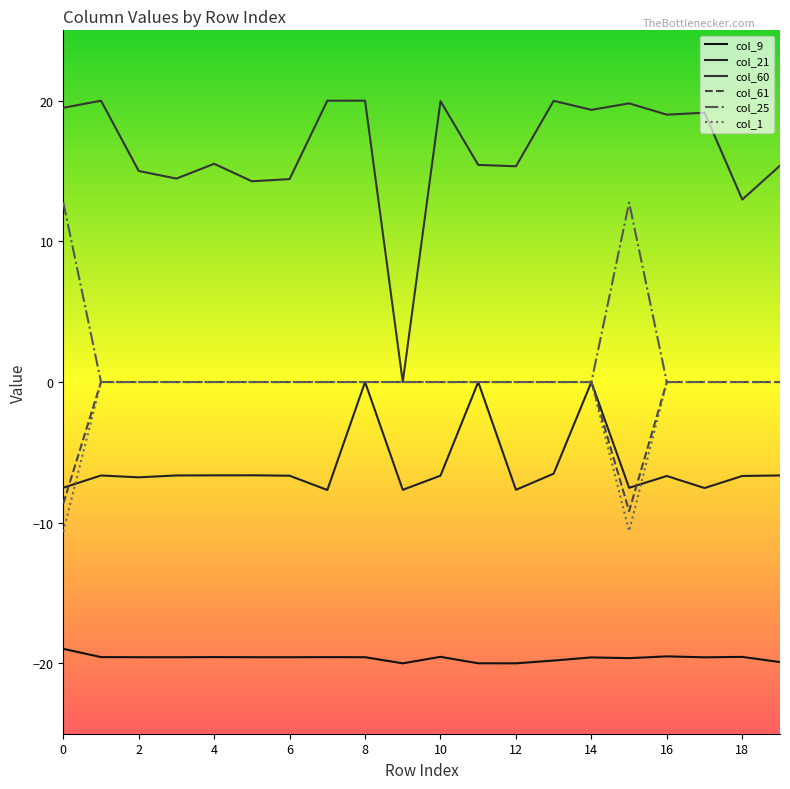

True or false: col_9 and col_61 cross at least once.

False